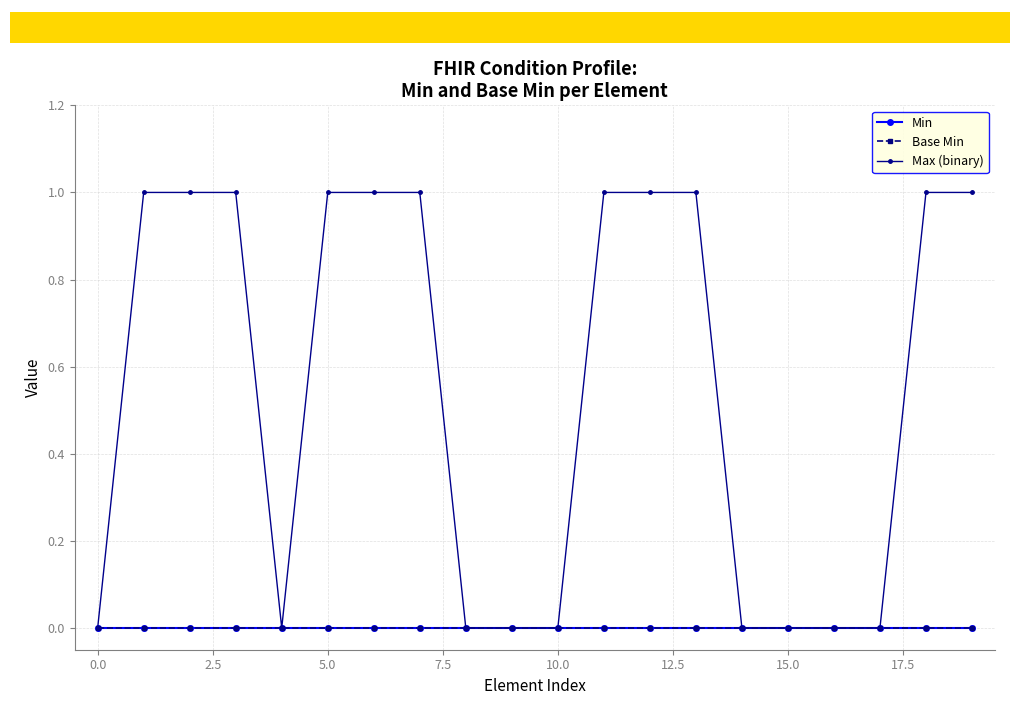

Reading right to left, what are all the values shown in this chart?

Min: 0	0	0	0	0	0	0	0	0	0	0	0	0	0	0	0	0	0	0	0
Base Min: 0	0	0	0	0	0	0	0	0	0	0	0	0	0	0	0	0	0	0	0
Max (binary): 1	1	0	0	0	0	1	1	1	0	0	0	1	1	1	0	1	1	1	0